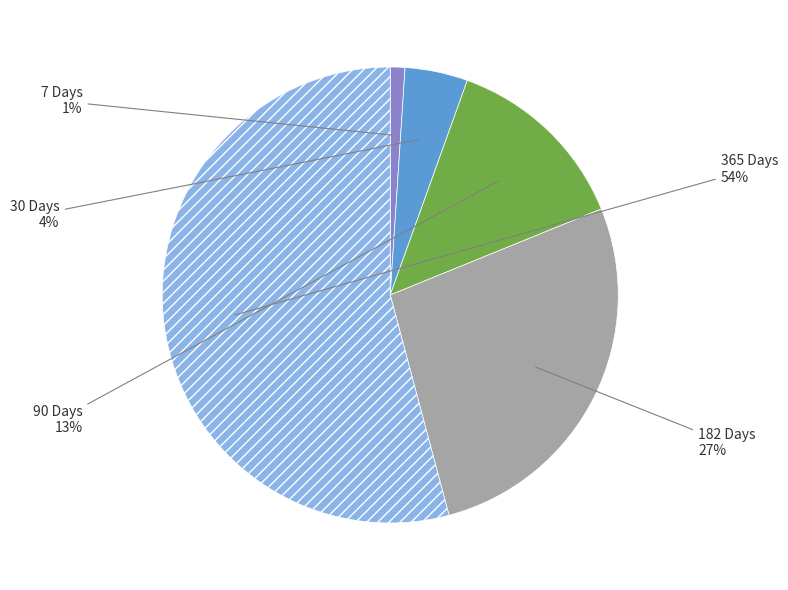

Count the number of slices in the pie.

5